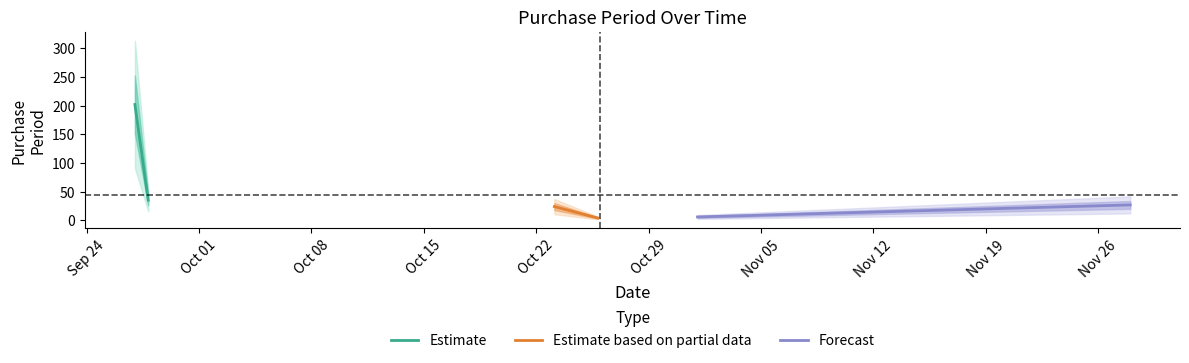

What is the label of the 6th point from the right?

2017-09-27